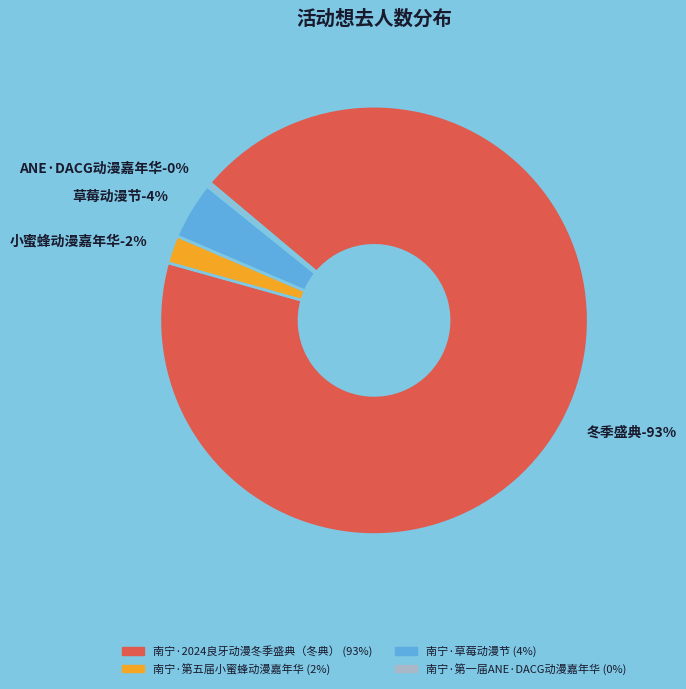

What is the majority slice?

南宁·2024良牙动漫冬季盛典（冬典）